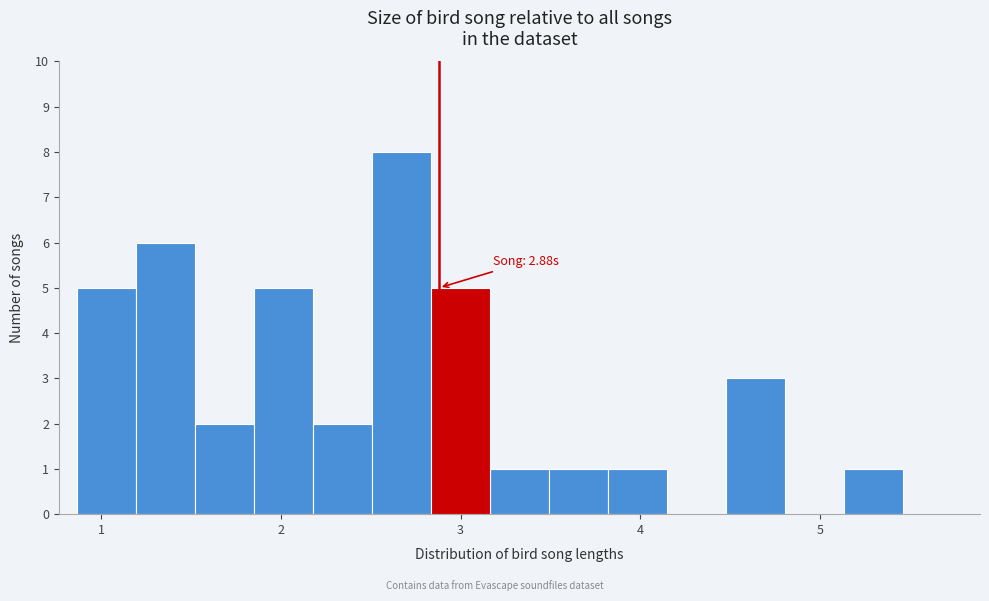

Read against the x-axis, roughly where is the centre of the tallest bar?

2.7